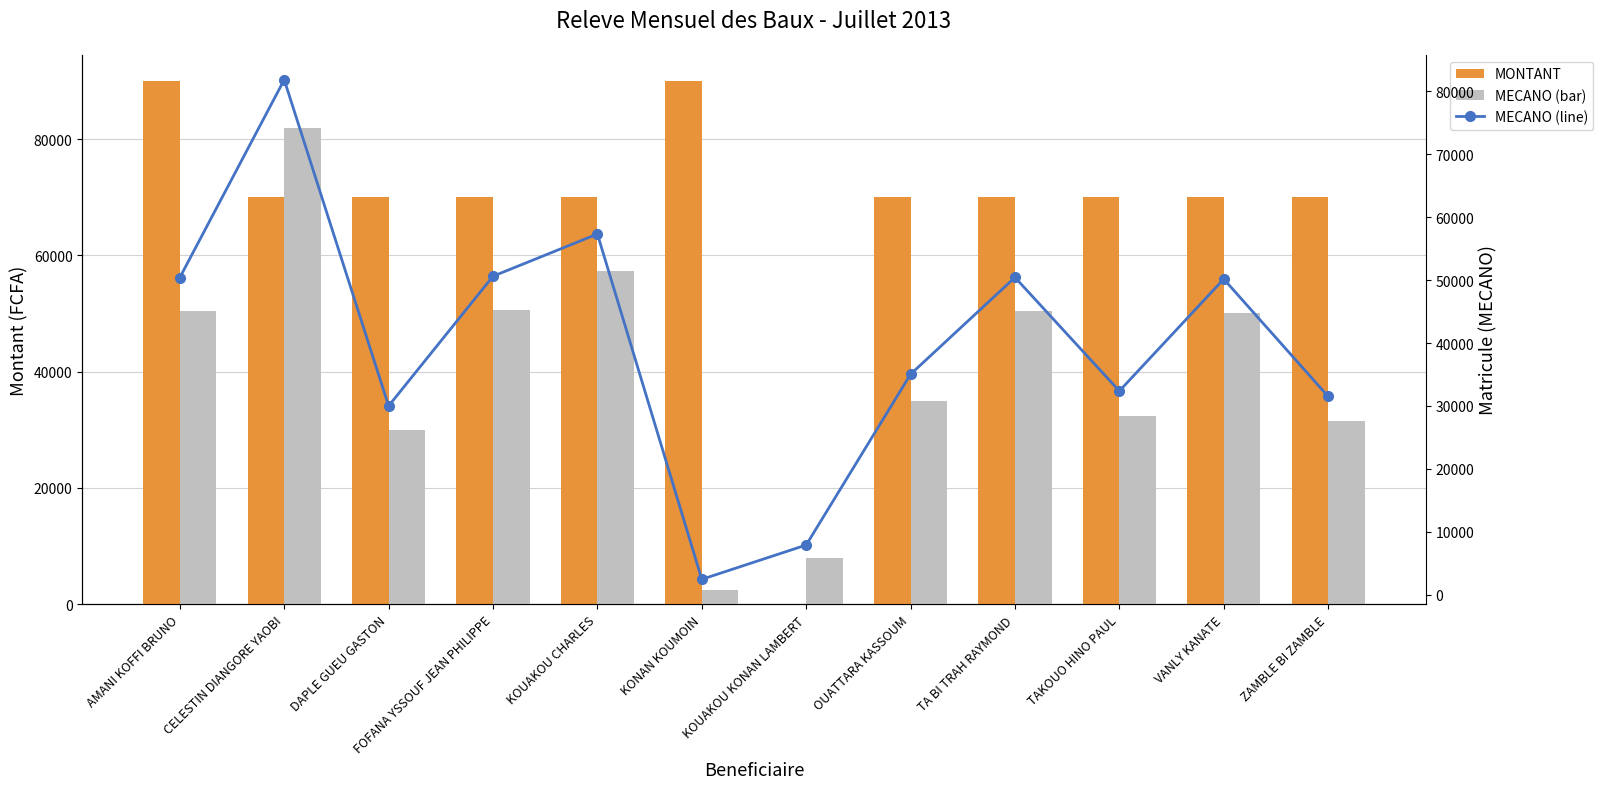

Where is MECANO nearest to the value 42148?

OUATTARA KASSOUM